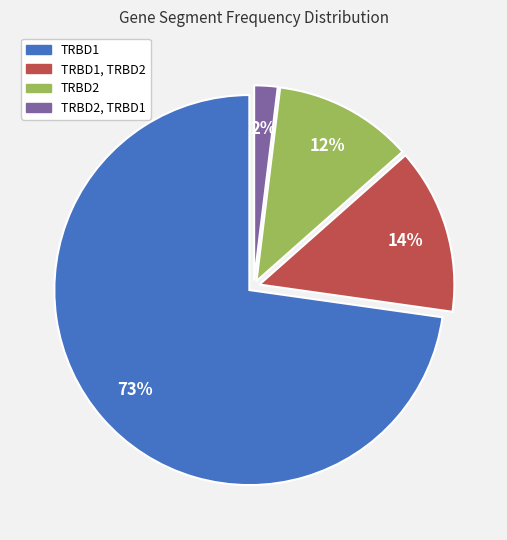

The TRBD1 slice represents 73% of the pie. True or false?

True